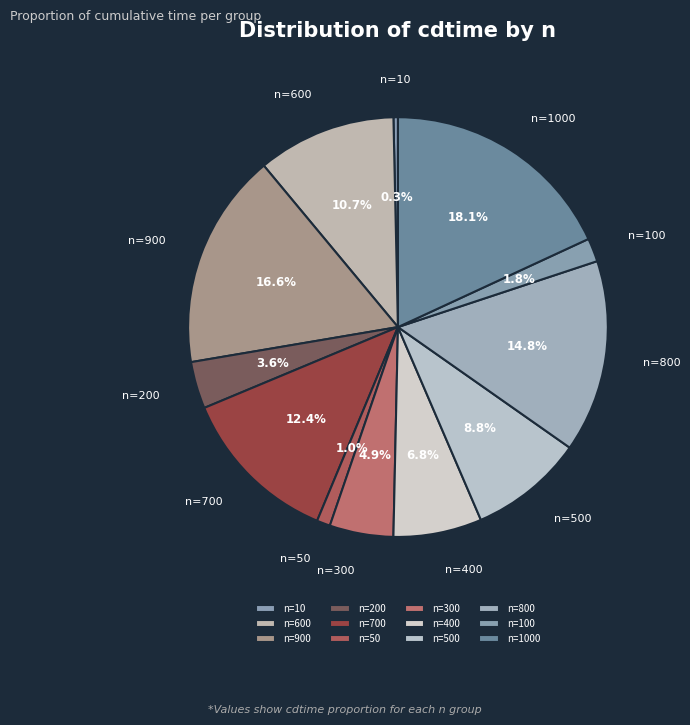

Does n=100 represent more than half of the total?

No